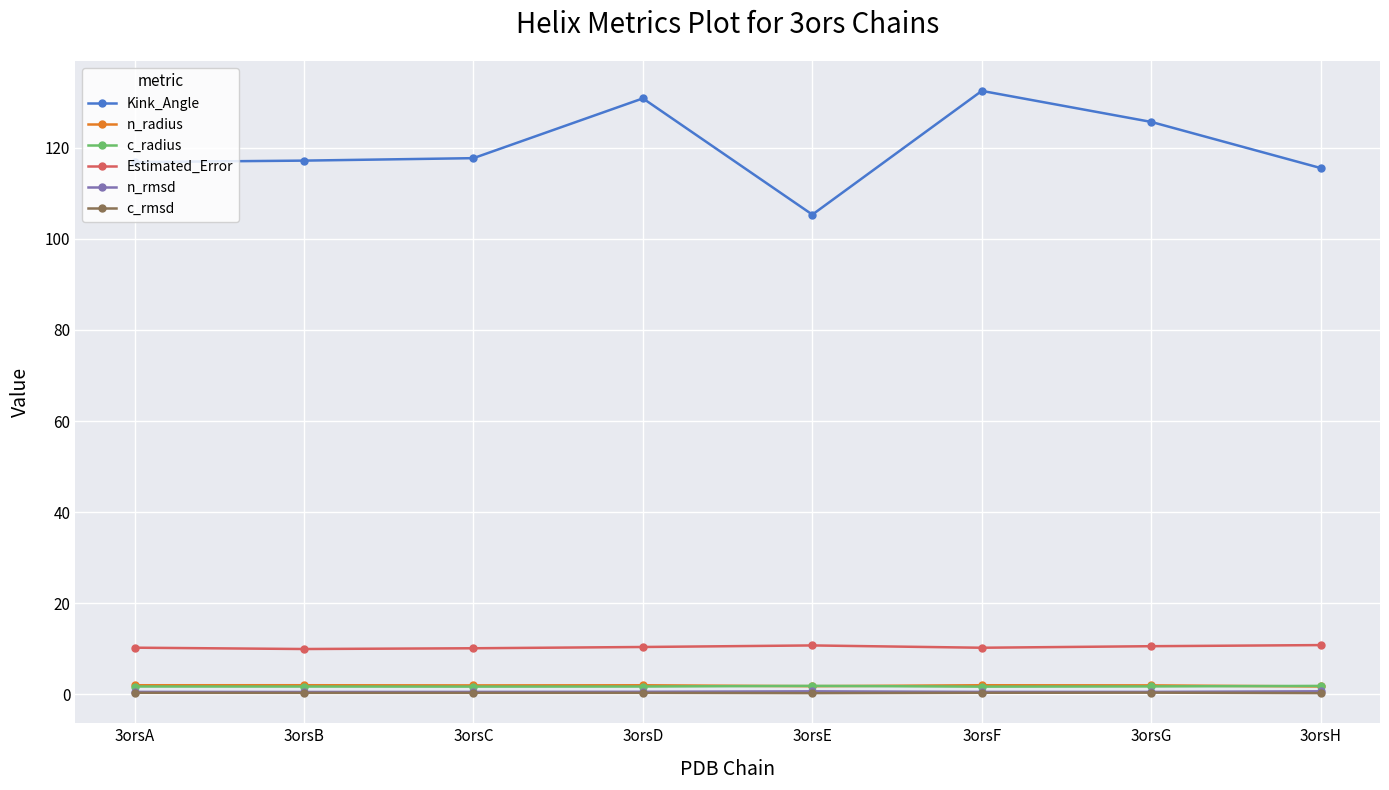

Is it true that Kink_Angle equals 125.6 at 3orsG?

True